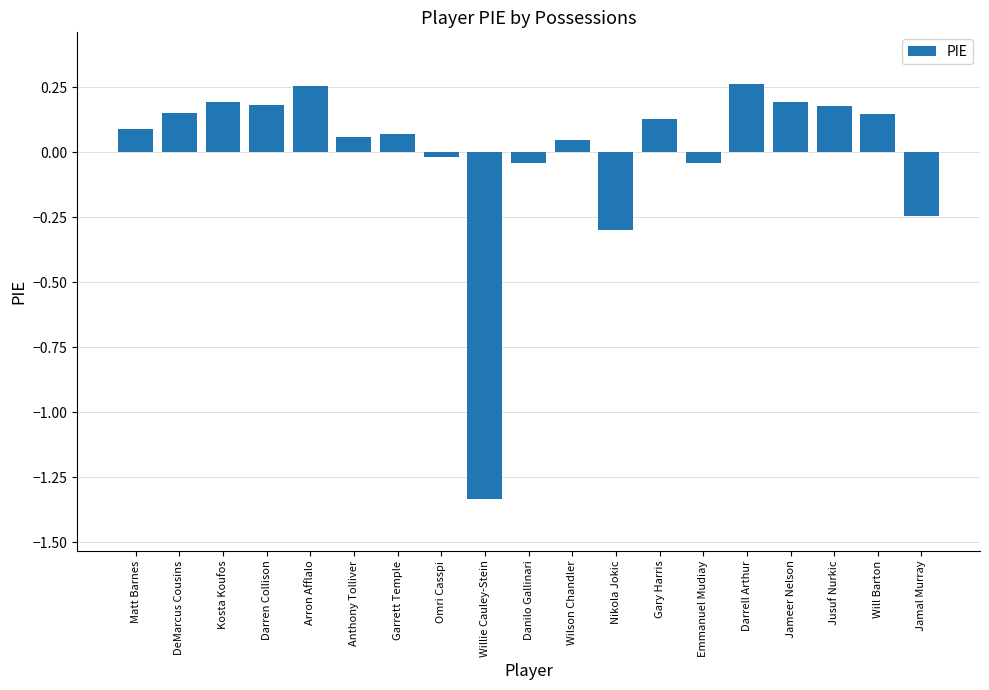

How many values are below 0?

6